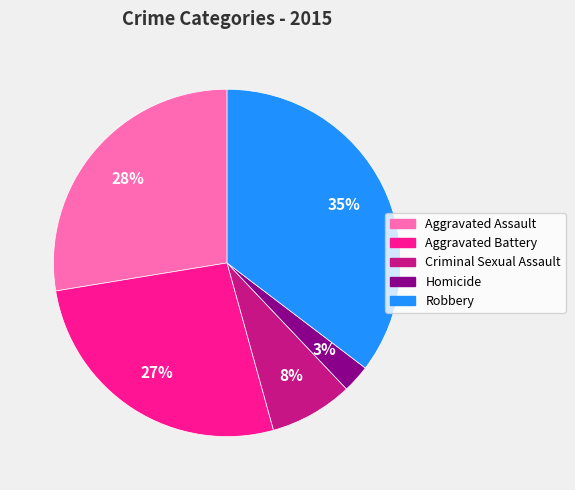

Does any single category account for the majority?

No